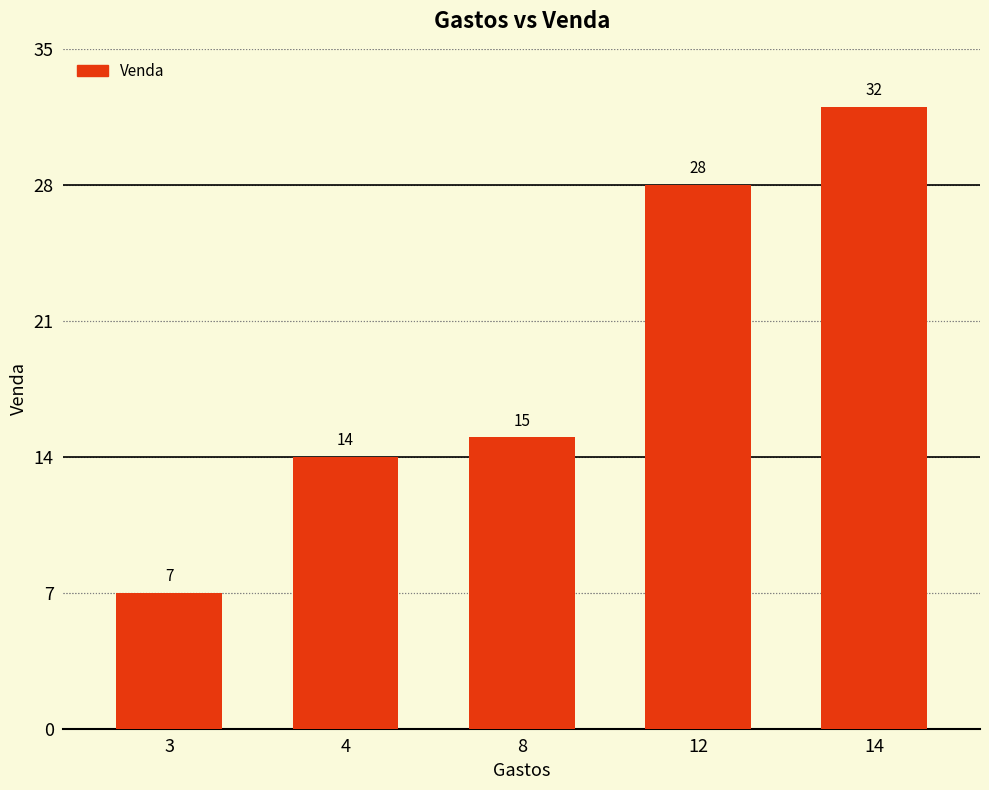

What is the average value?

19